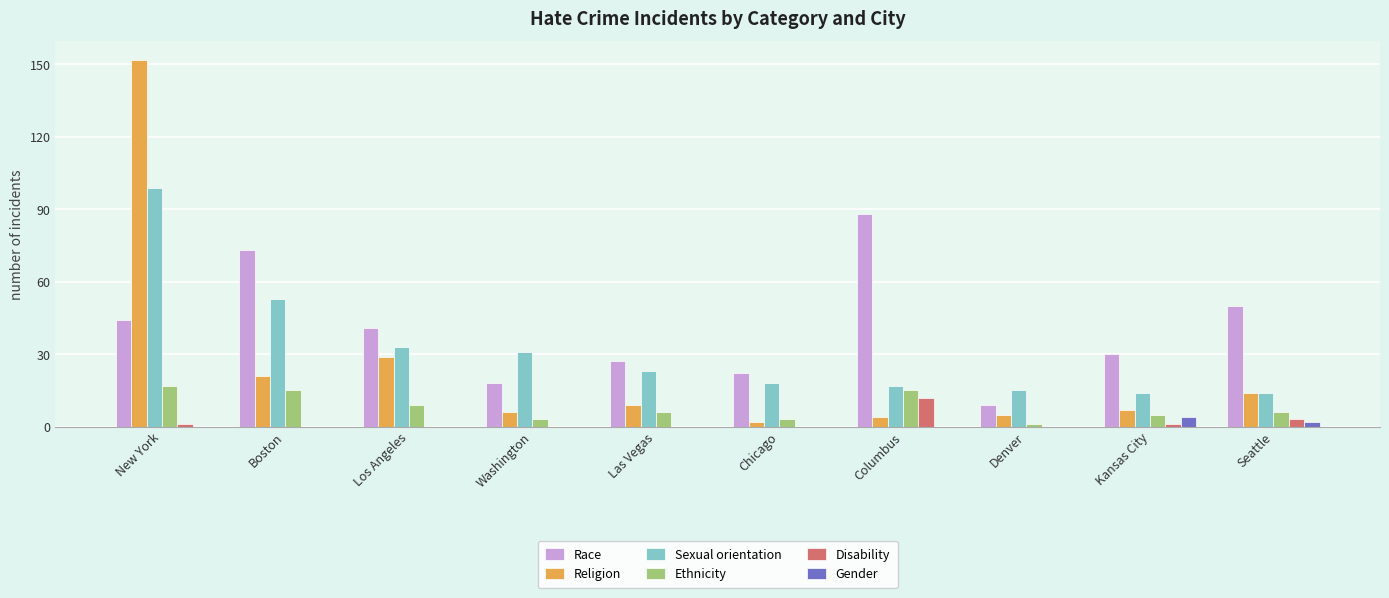

Which series has the largest total across all categories?

Race